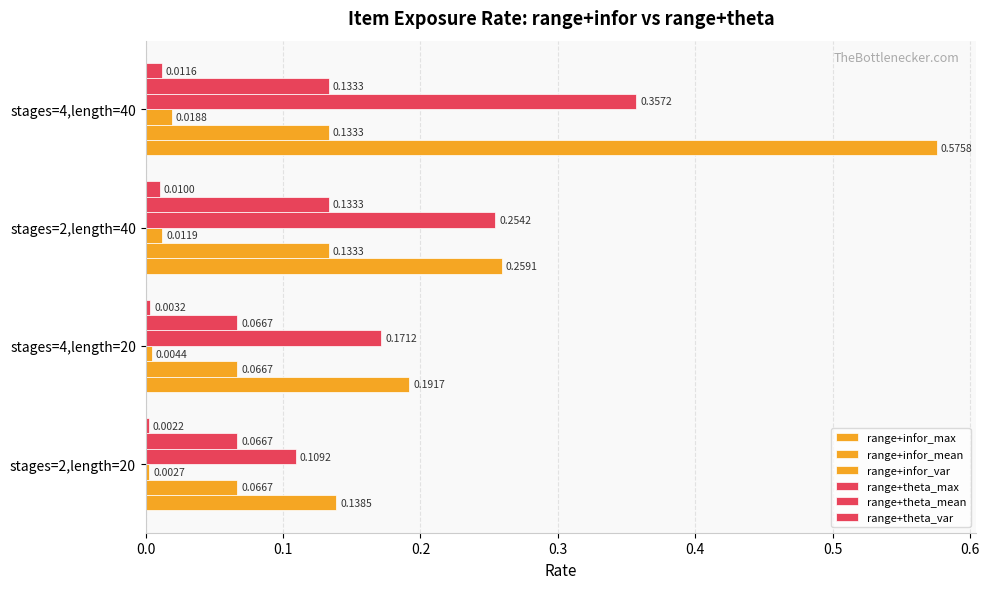

Count the number of categories in the chart.

4